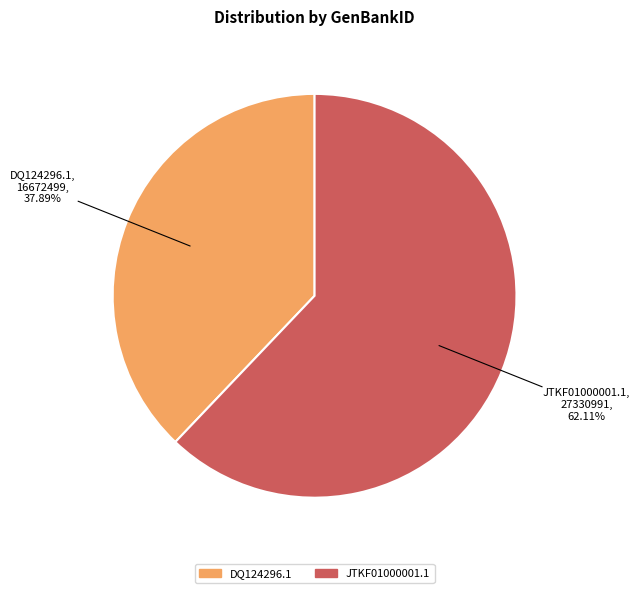

Rank the categories by value from highest to lowest.

JTKF01000001.1, DQ124296.1